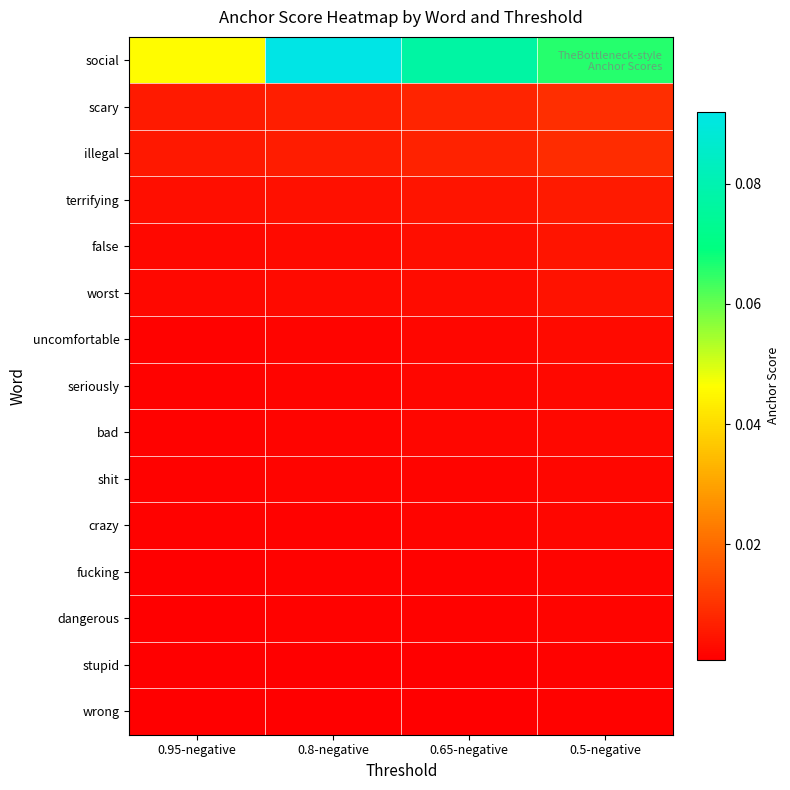

Count the number of data series in this chart.

15